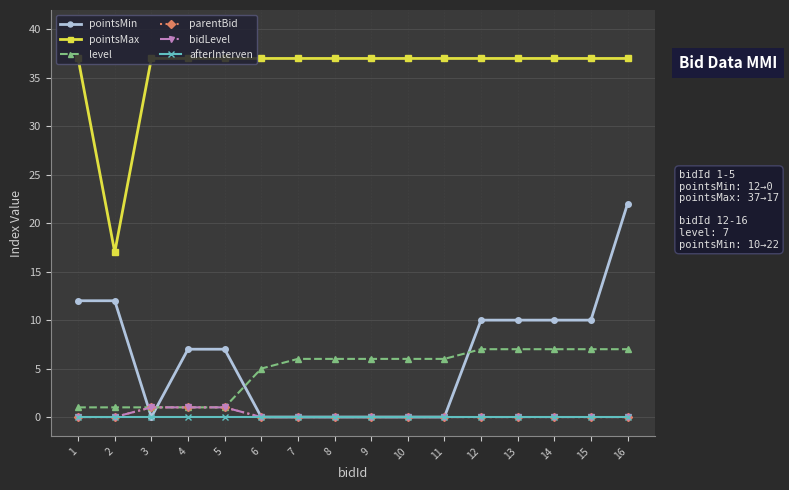

Which series has the widest spread of values?

pointsMin